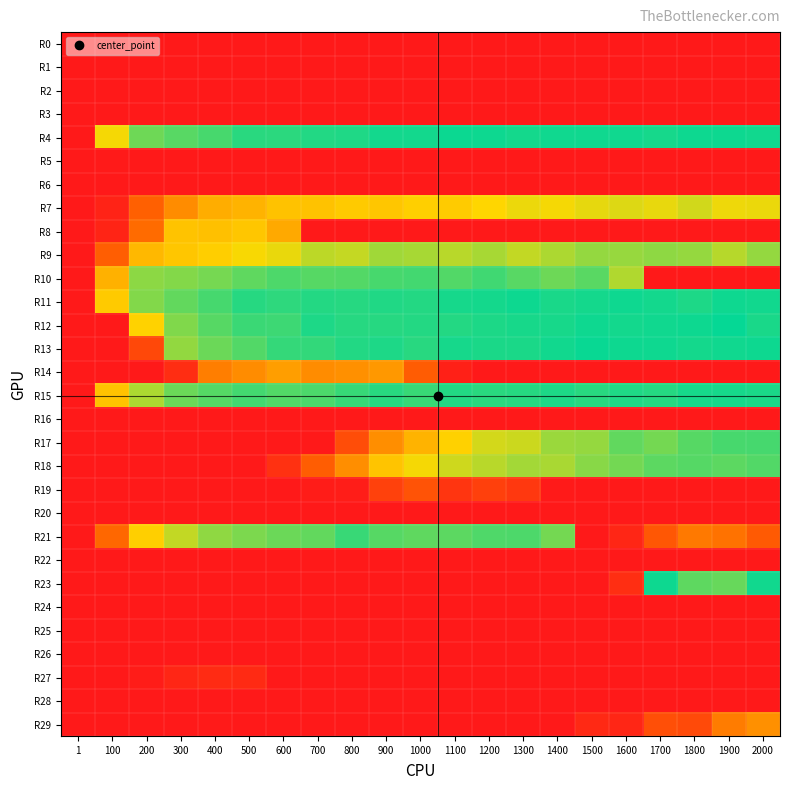

What is the greatest value displayed?

496